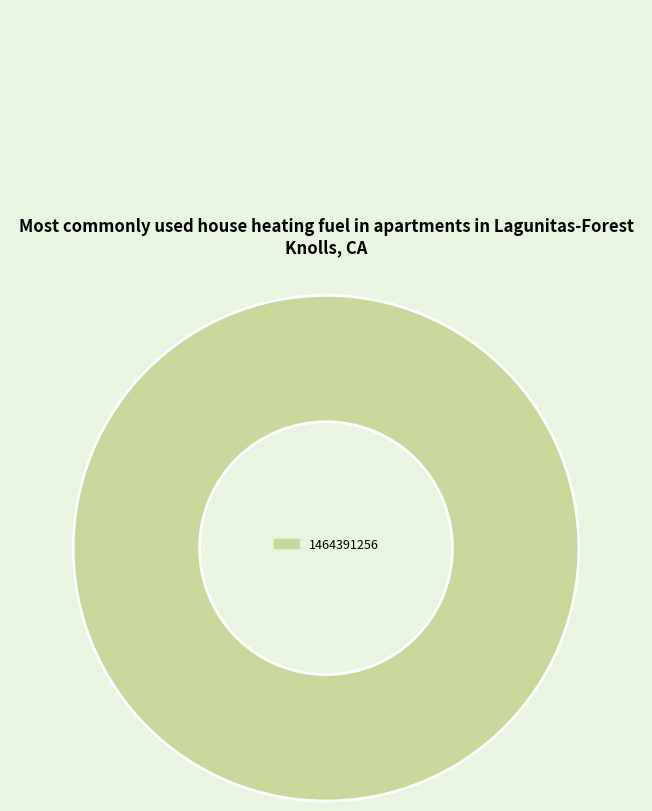

Is it true that 1464391256 is 89% of the pie?

False